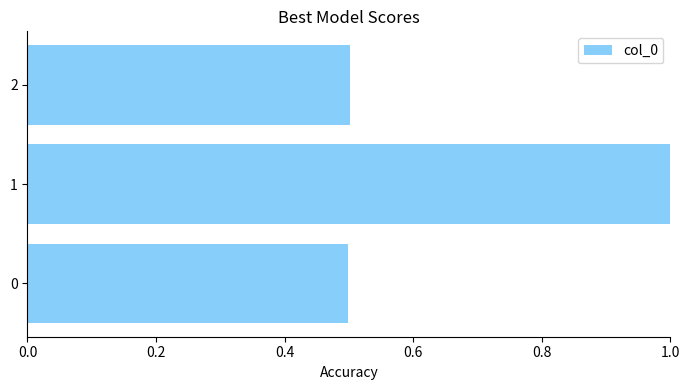

Reading top to bottom, list all the values displayed in this chart.

0.5	1.0	0.5